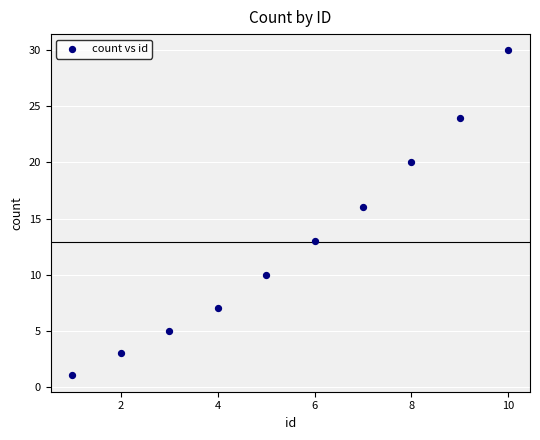

What Y value in the scatter plot is closest to 15?

16